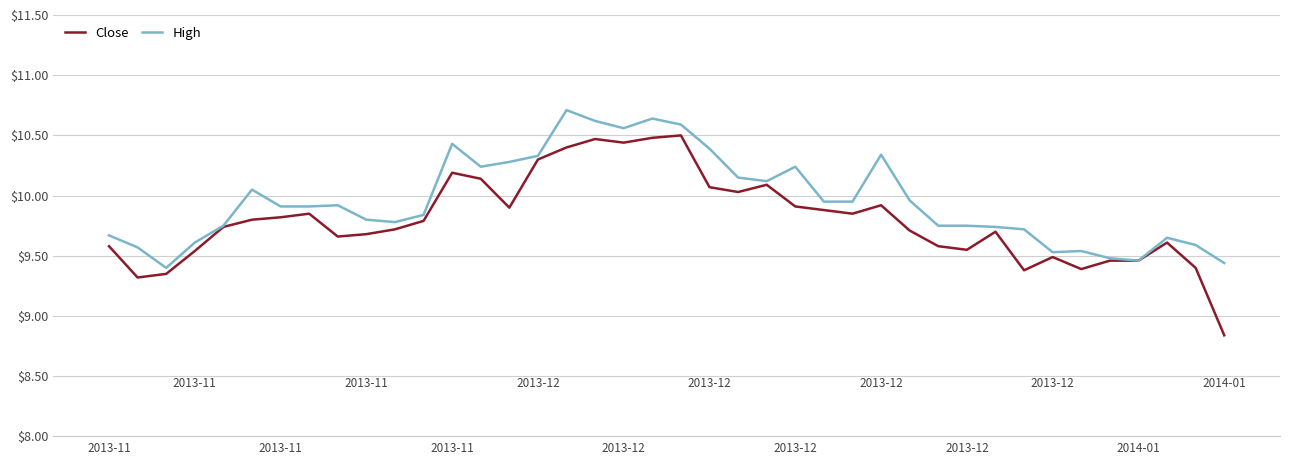

List the series in order of their overall mean, highest first.

High, Close